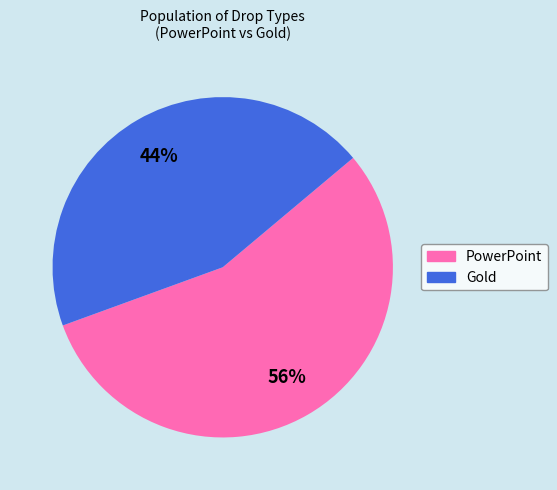

What percentage is the PowerPoint slice, to the nearest percent?

56%